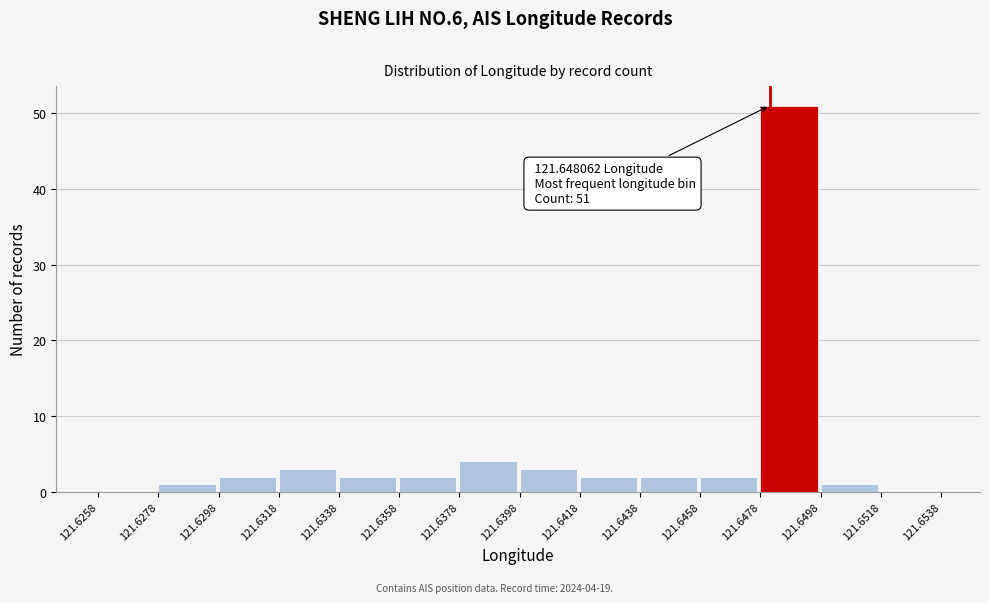

Which range on the x-axis has the tallest bar?

121.6478 to 121.6498